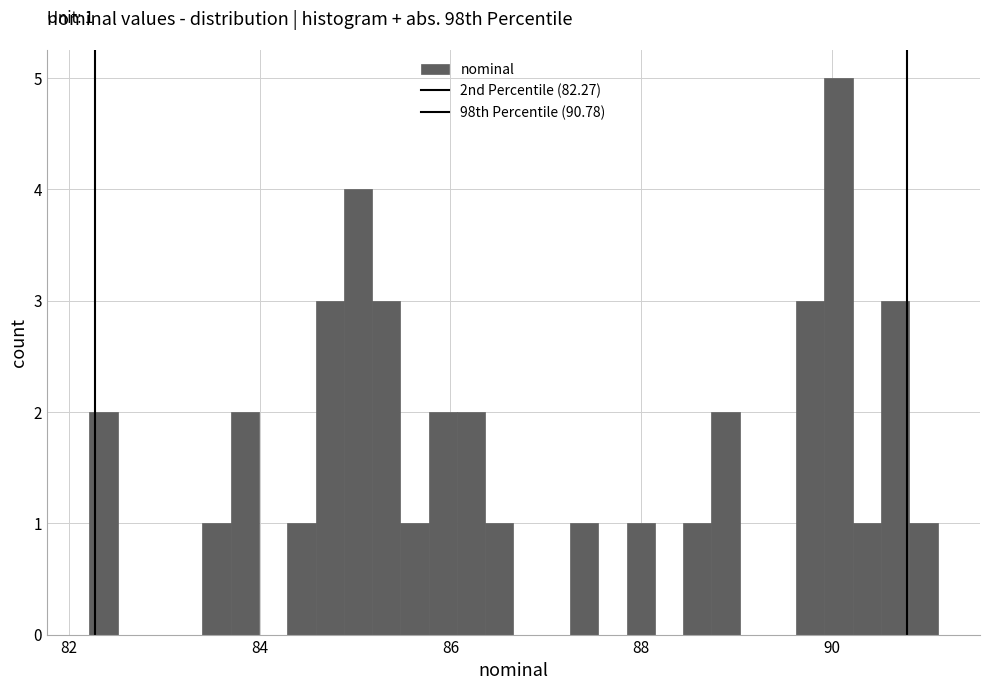

Read against the x-axis, roughly where is the centre of the tallest bar?

90.0